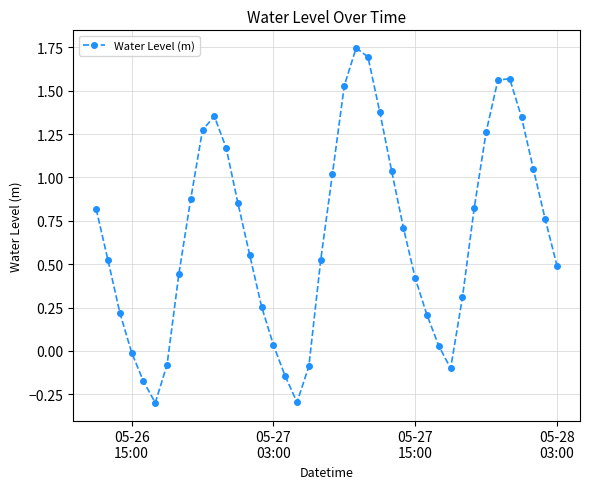

What is the difference between the second highest and second lowest values?

2.0